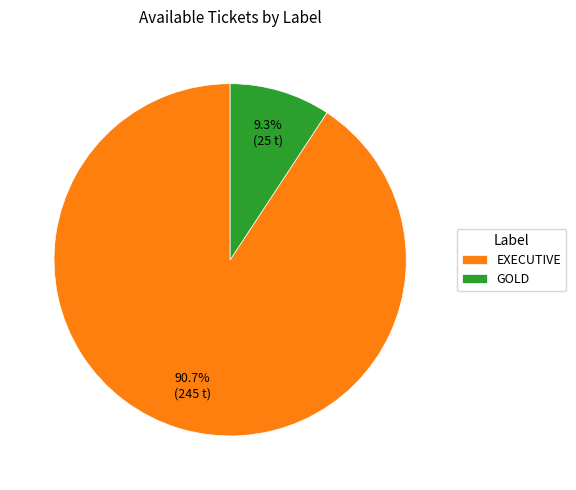

The EXECUTIVE slice represents 91% of the pie. True or false?

True